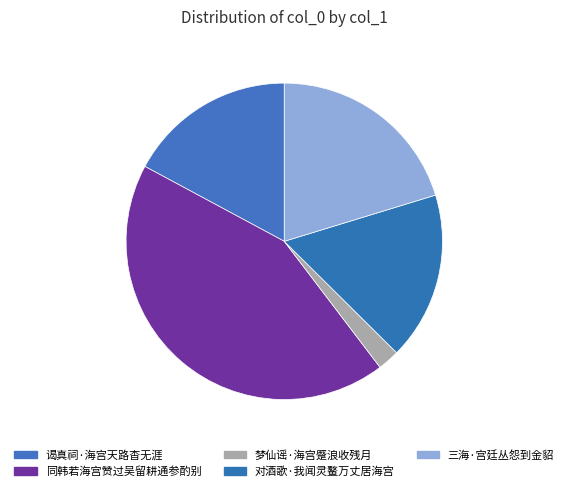

The 对酒歌·我闻灵鳌万丈居海宫 slice represents 17% of the pie. True or false?

True